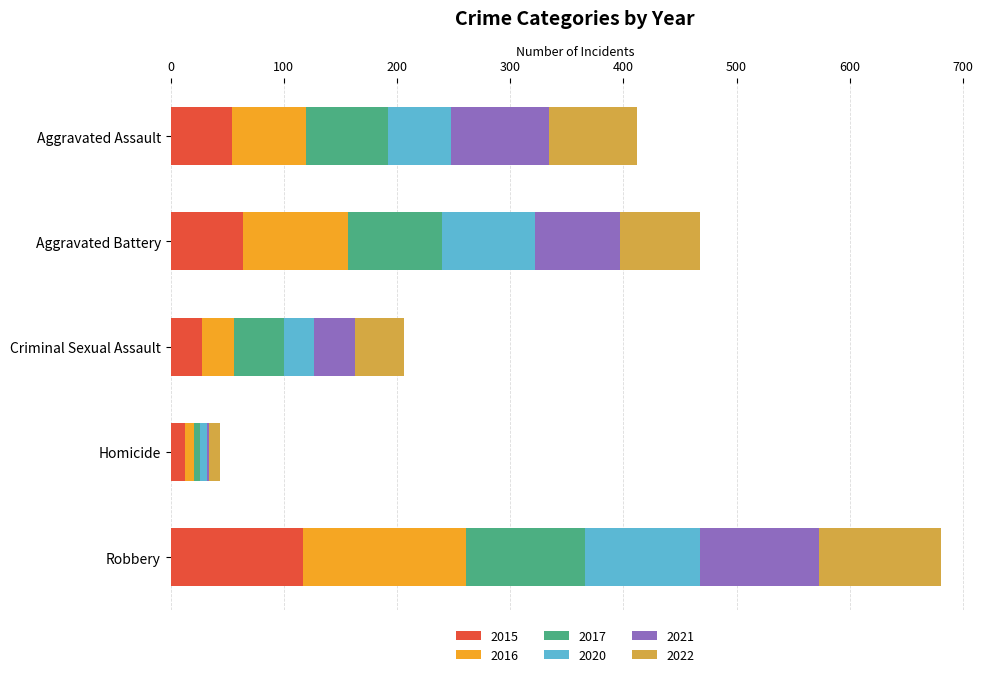

What is the total value across all series at Robbery?

681